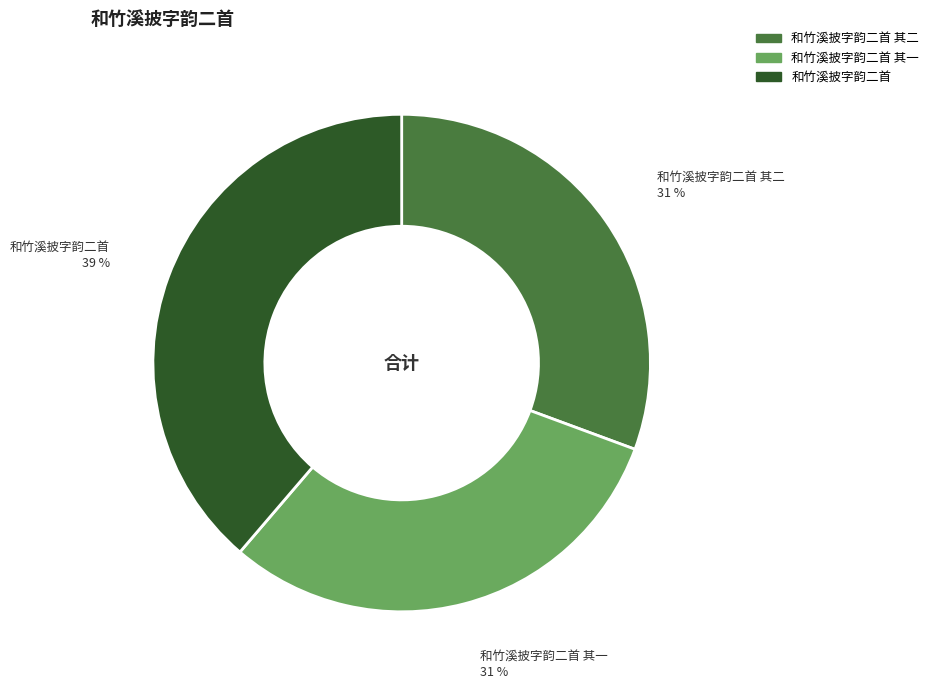

Count the number of slices in the pie.

3